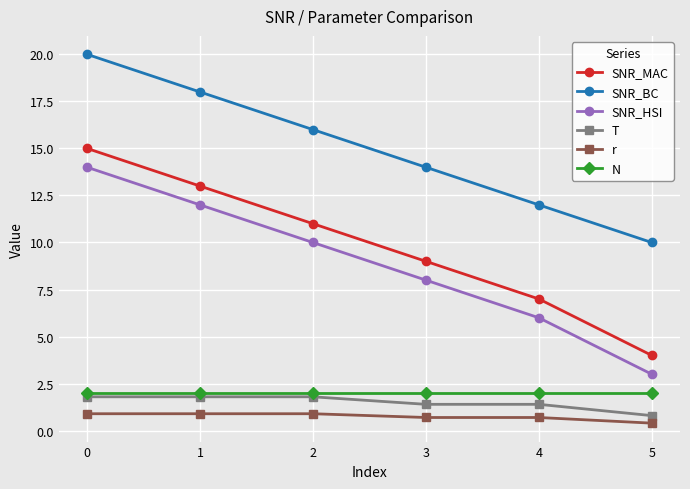

What is the spread (max minus min) of values at 4?

11.3